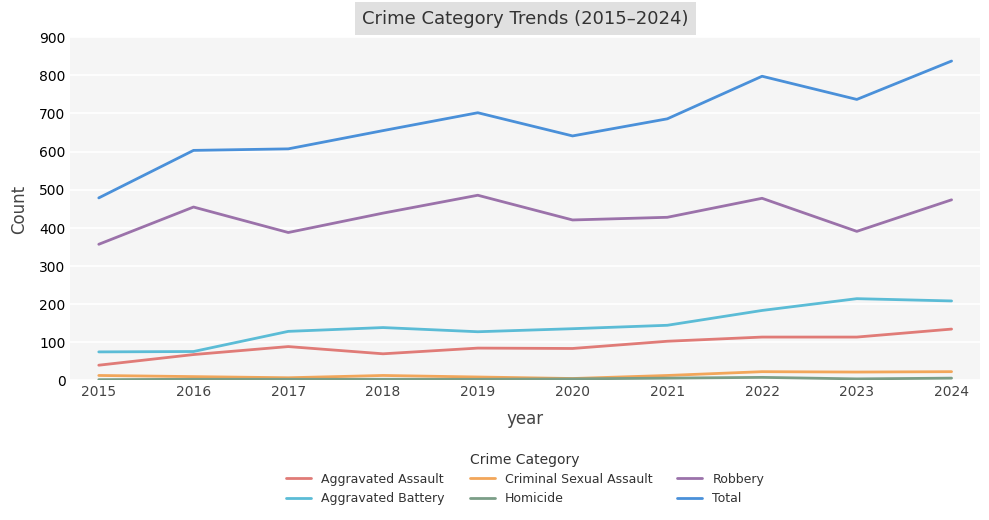

Which series has the largest total across all categories?

Total